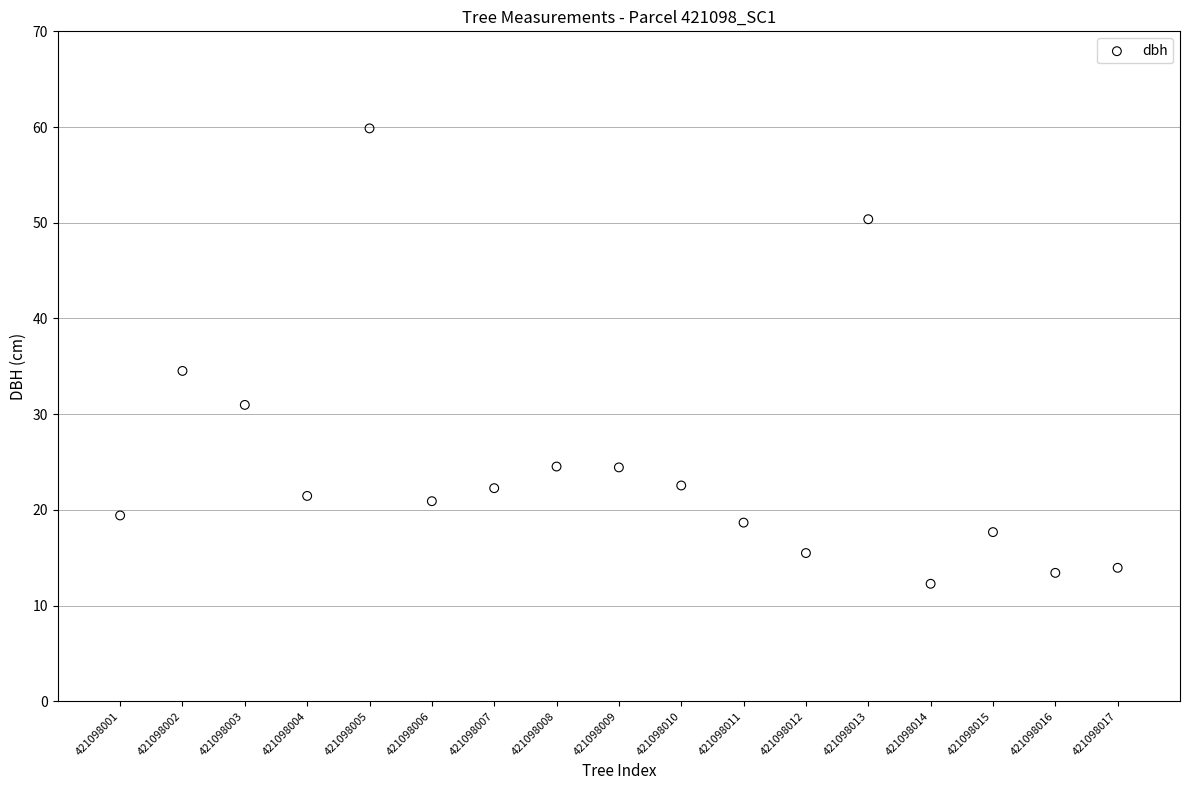

What Y value in the scatter plot is closest to 36?

34.5